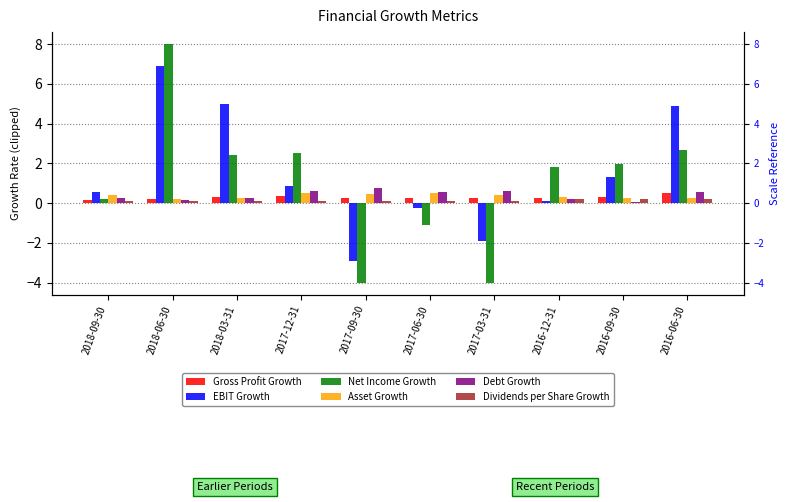

At how many categories does at least one series exceed 7?

1